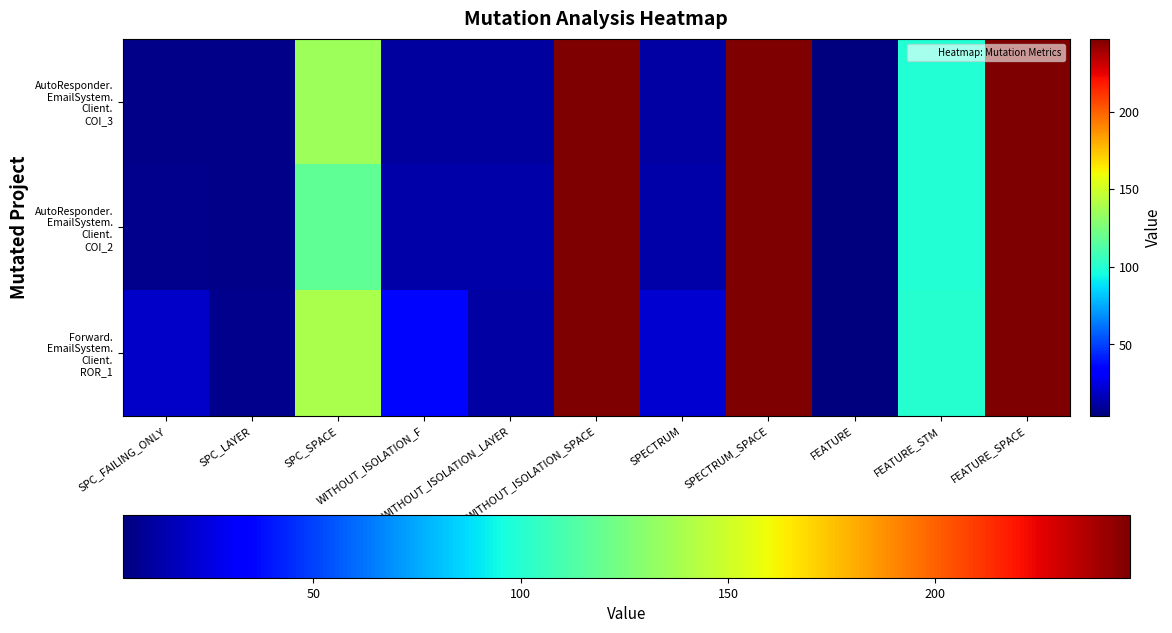

Rank the series by their maximum value, from highest to lowest.

AutoResponder. EmailSystem. Client. COI_3, AutoResponder. EmailSystem. Client. COI_2, Forward. EmailSystem. Client. ROR_1